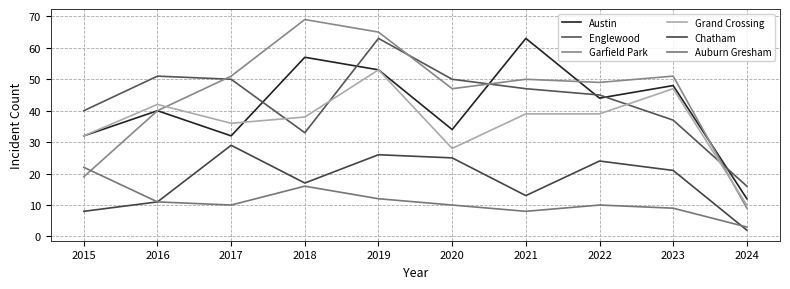

What is the average value of the Grand Crossing series?

36